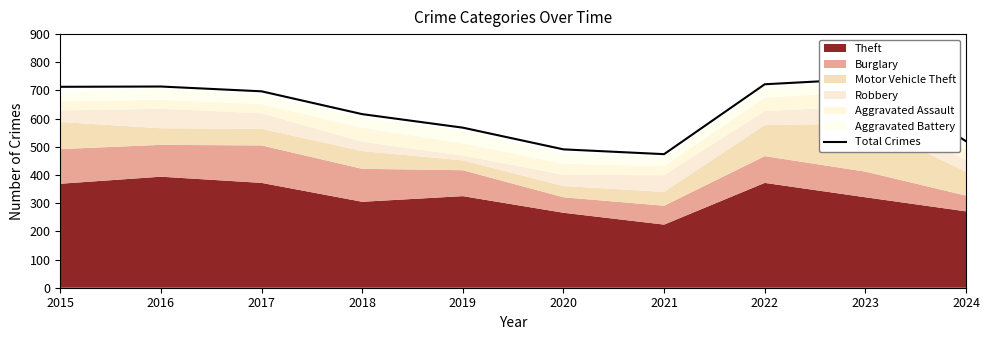

Rank the categories by value from lowest to highest.

2021, 2020, 2024, 2019, 2018, 2017, 2015, 2016, 2022, 2023